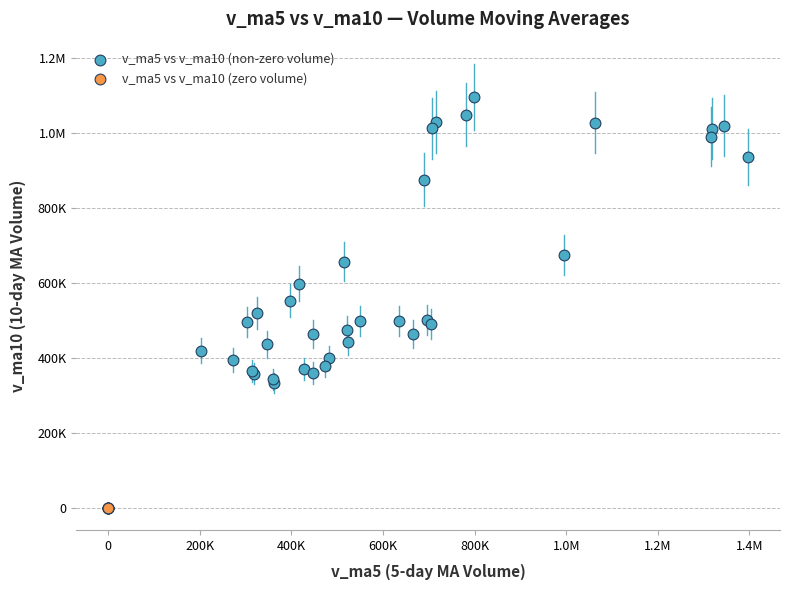

What are all the series names shown in the legend?

v_ma5 vs v_ma10 (non-zero volume), v_ma5 vs v_ma10 (zero volume)